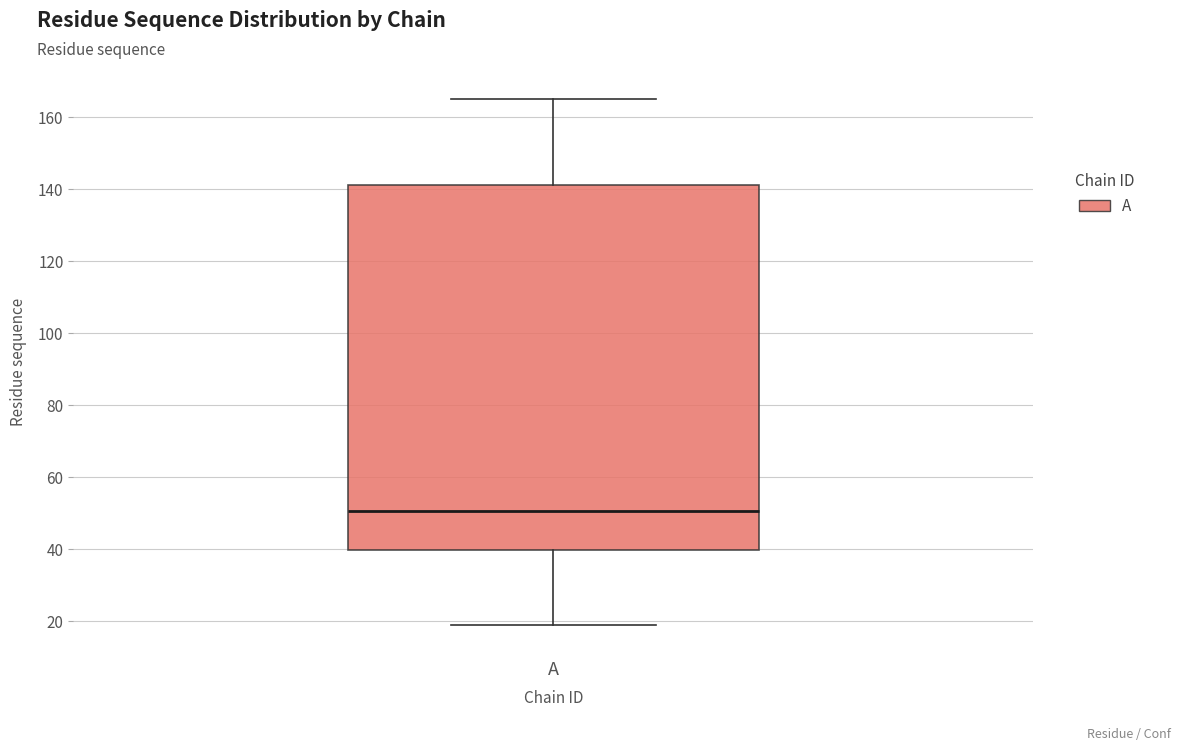

Transcribe this box plot: give where the median line is, the range the box spans, and where the two whiskers end, as read against the y-axis. The values are not printed on the chart, so give them approximately, as read against the axis.

median 50, box 40 to 142, whiskers 20 to 166